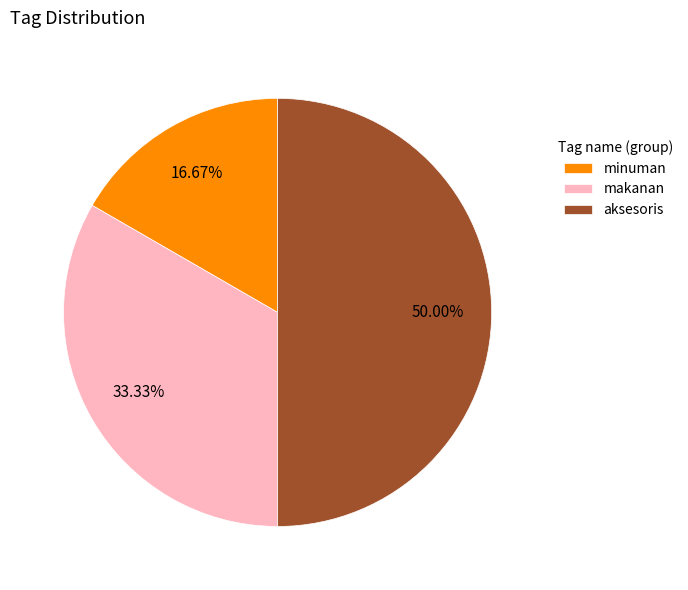

To the nearest percent, what is the combined percentage of minuman and aksesoris?

67%